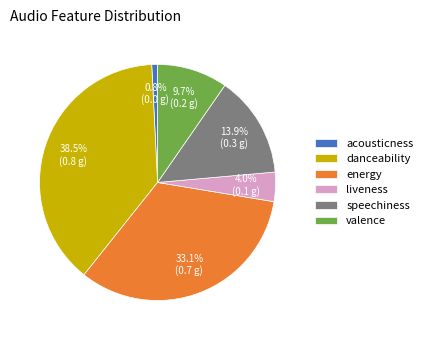

To the nearest percent, what is the average slice percentage?

17%